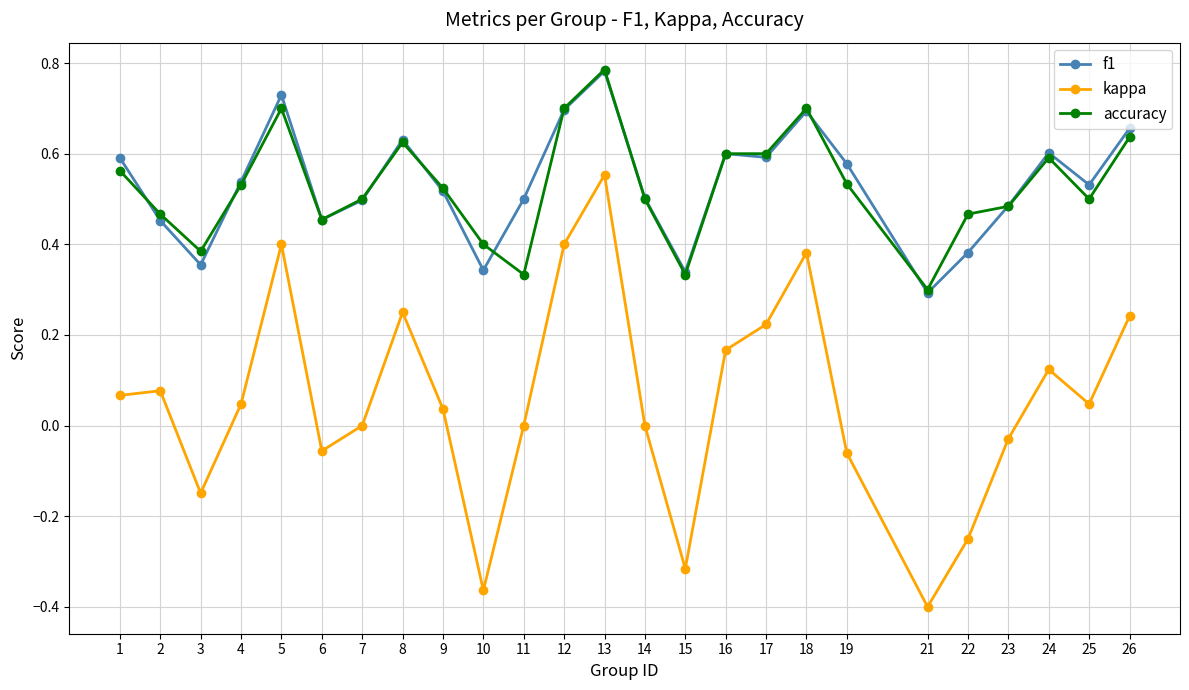

Where is the first local minimum for f1?

3